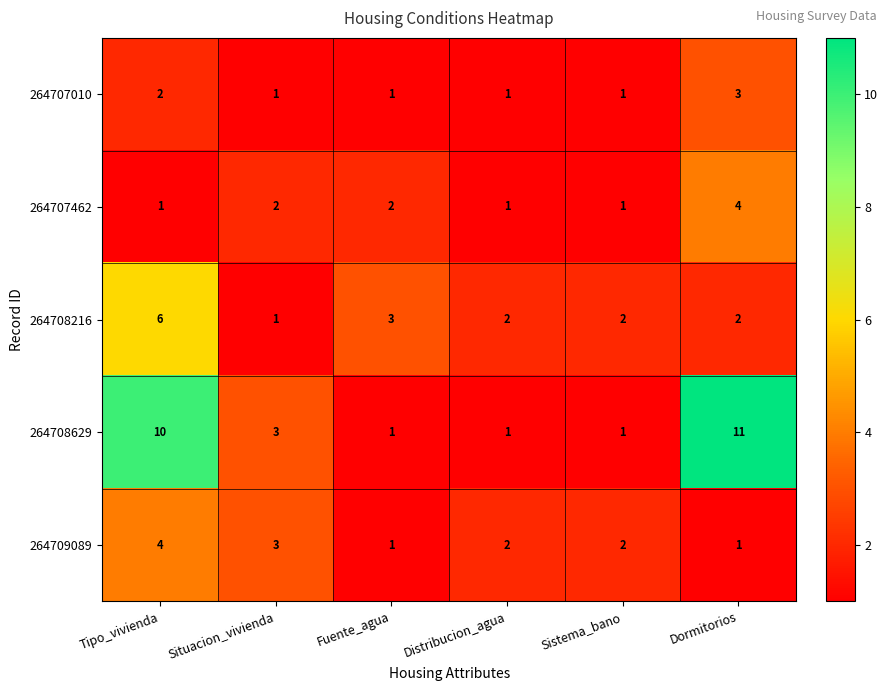

What is the highest value of the 264707462 series?

4